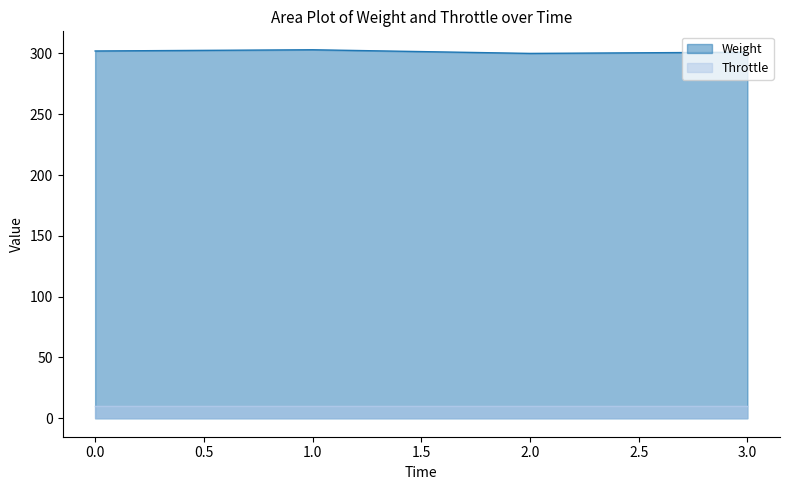

How many lines are shown in the chart?

2